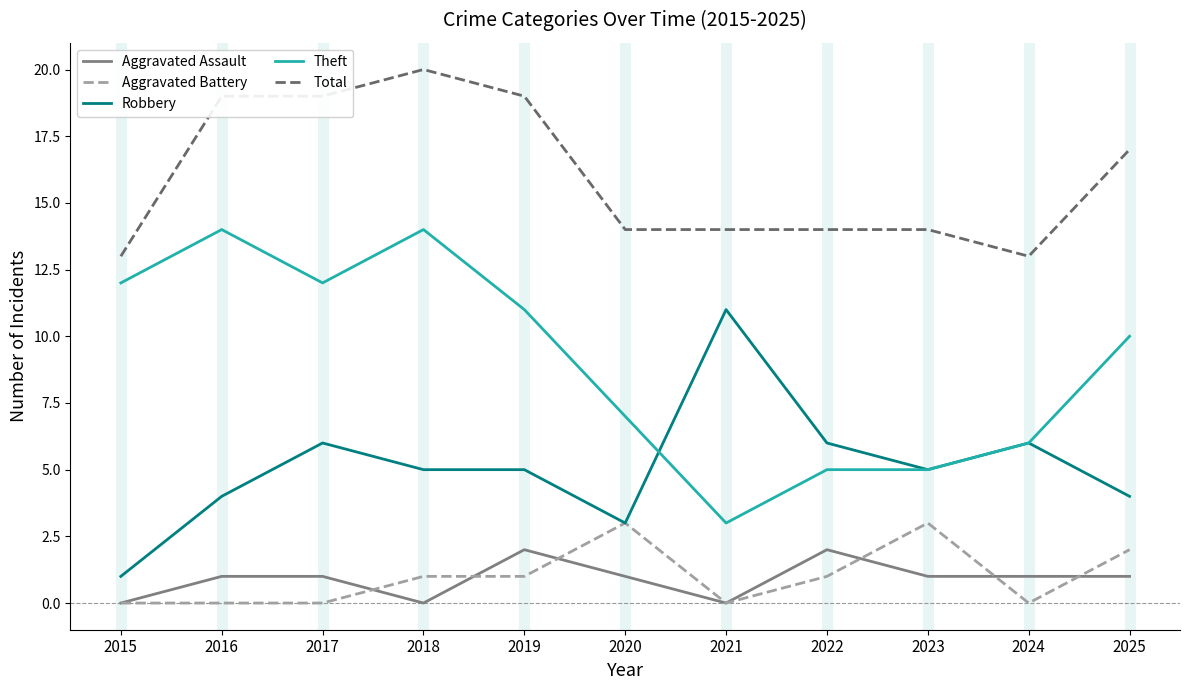

What is the highest value of the Theft series?

14